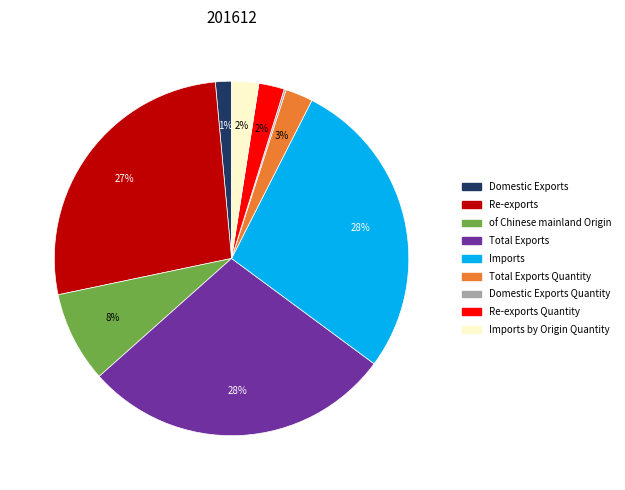

Which has a higher value, Domestic Exports or Total Exports?

Total Exports